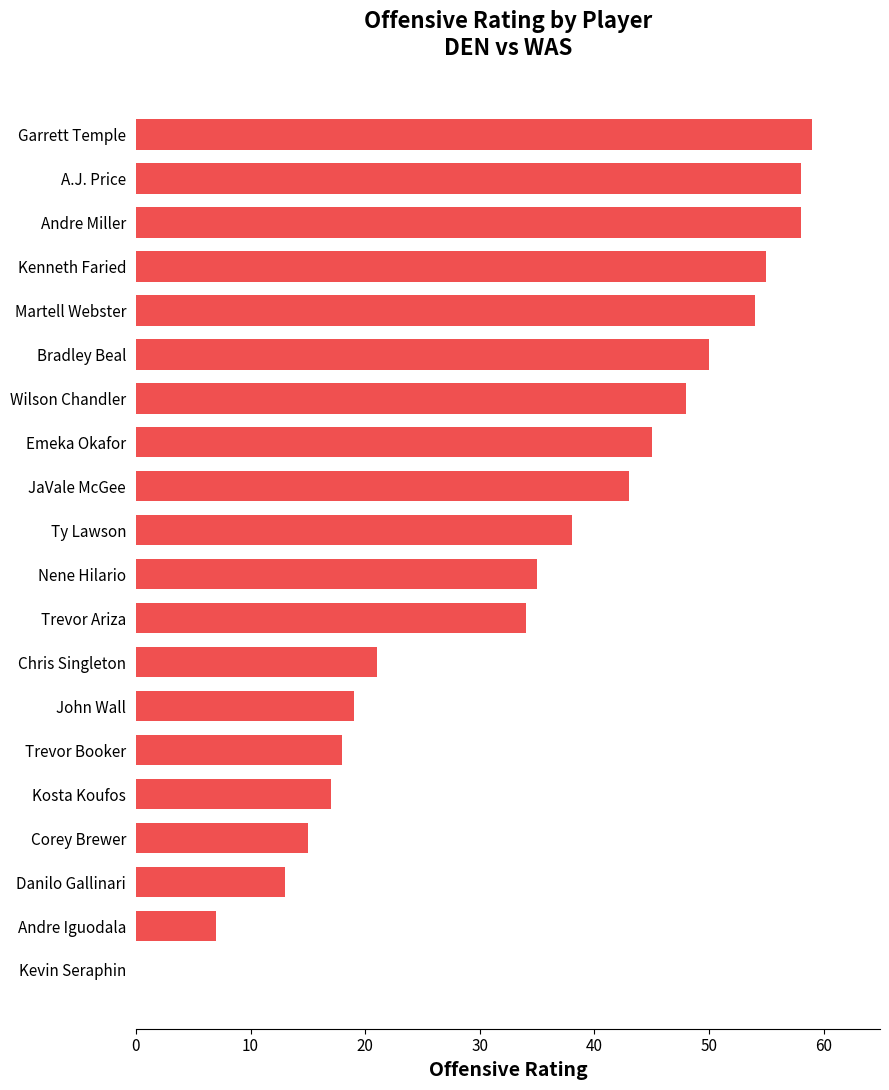

What is the greatest value displayed?

59